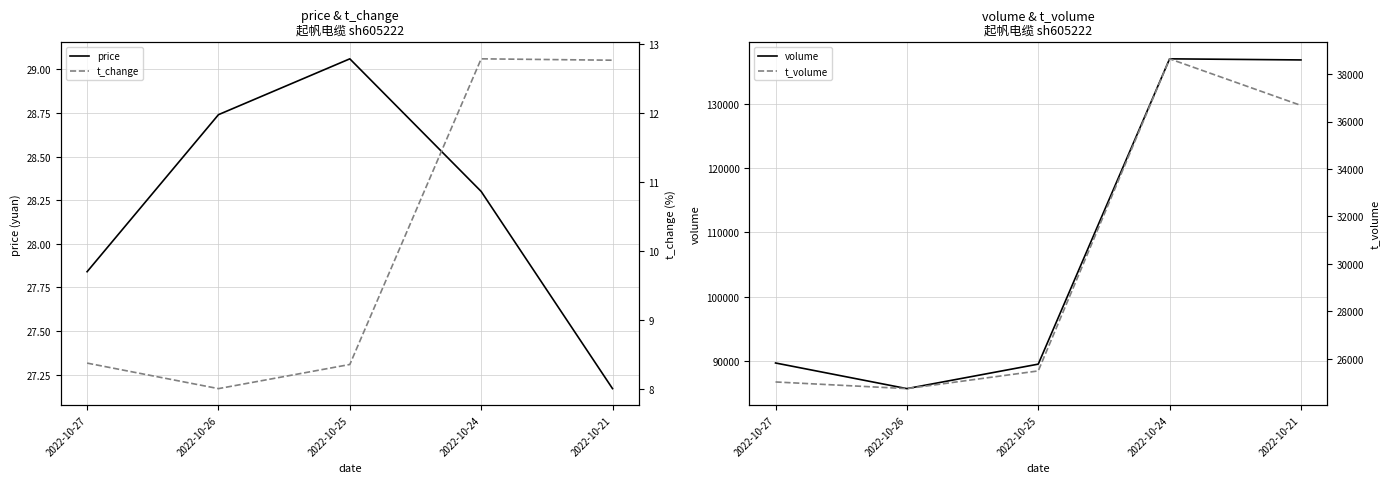

True or false: t_volume and price intersect in this chart.

False